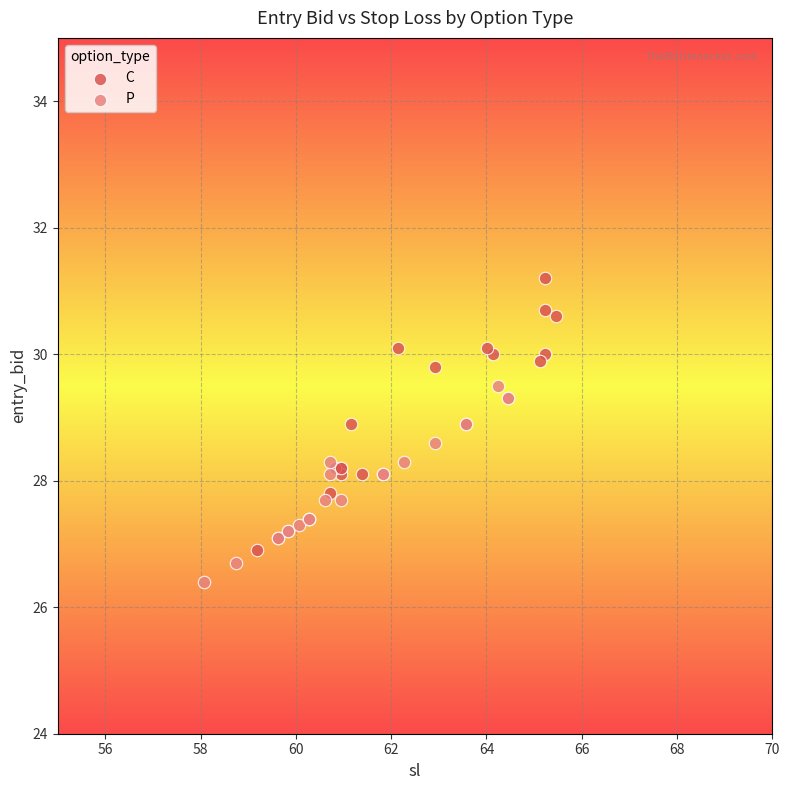

Which series has the largest Y range (max minus min)?

C